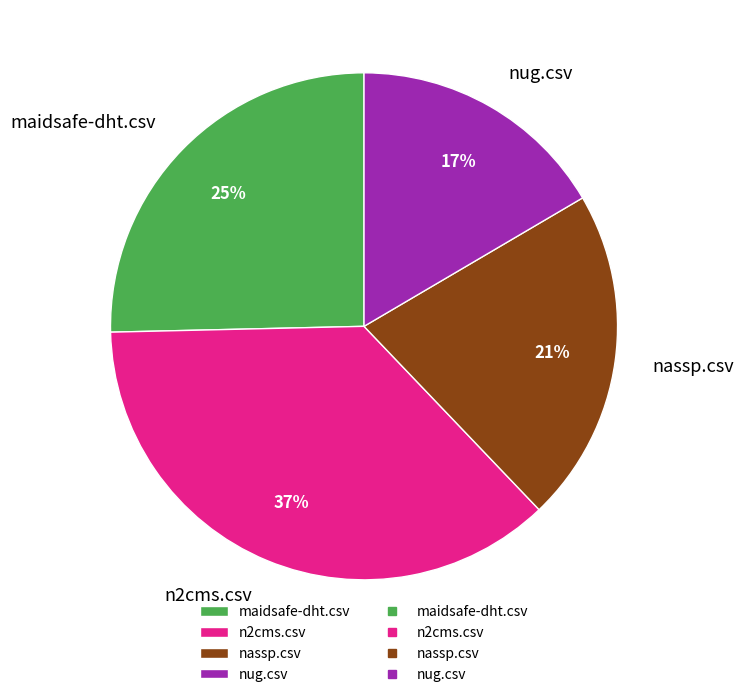

Do nug.csv and nassp.csv together represent more than half of the pie?

No